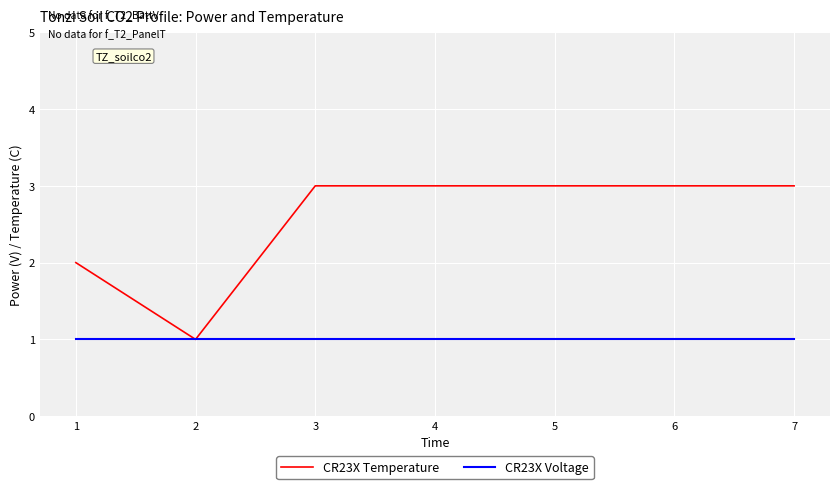

List the series in order of their overall mean, highest first.

CR23X Temperature, CR23X Voltage